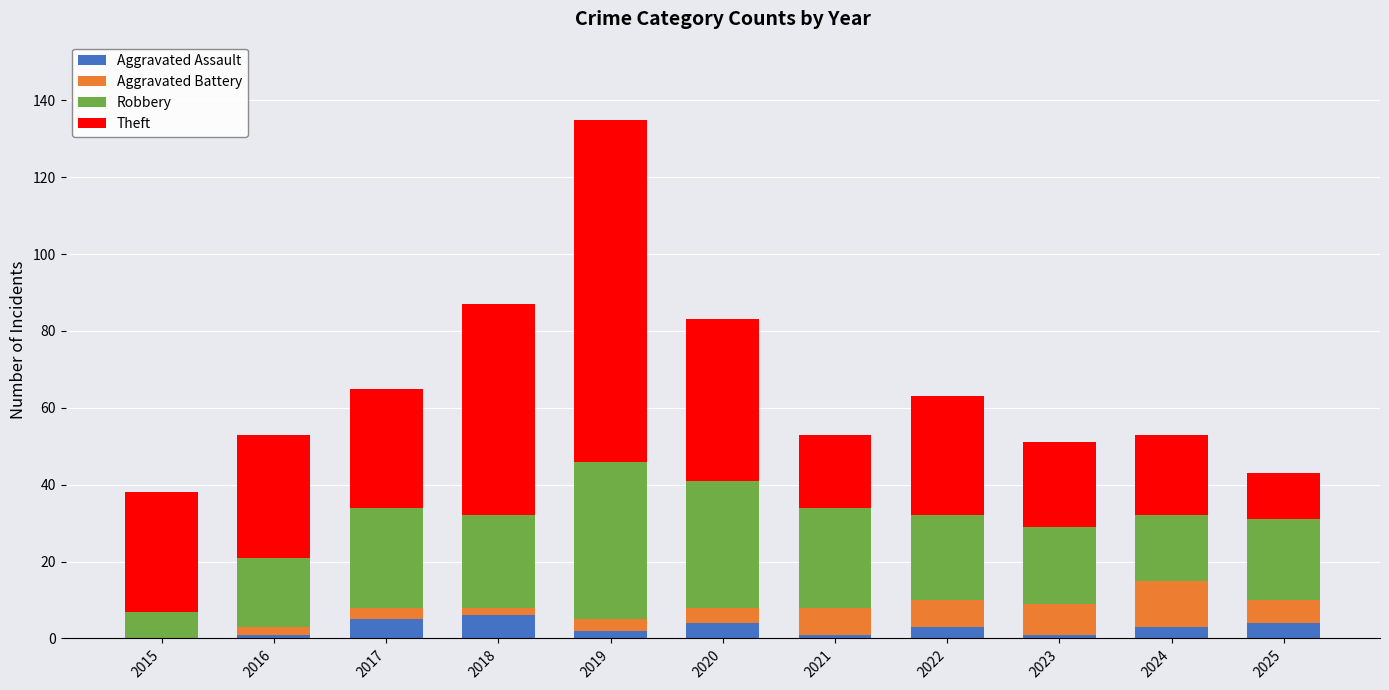

At which category is the sum across all series the highest?

2019